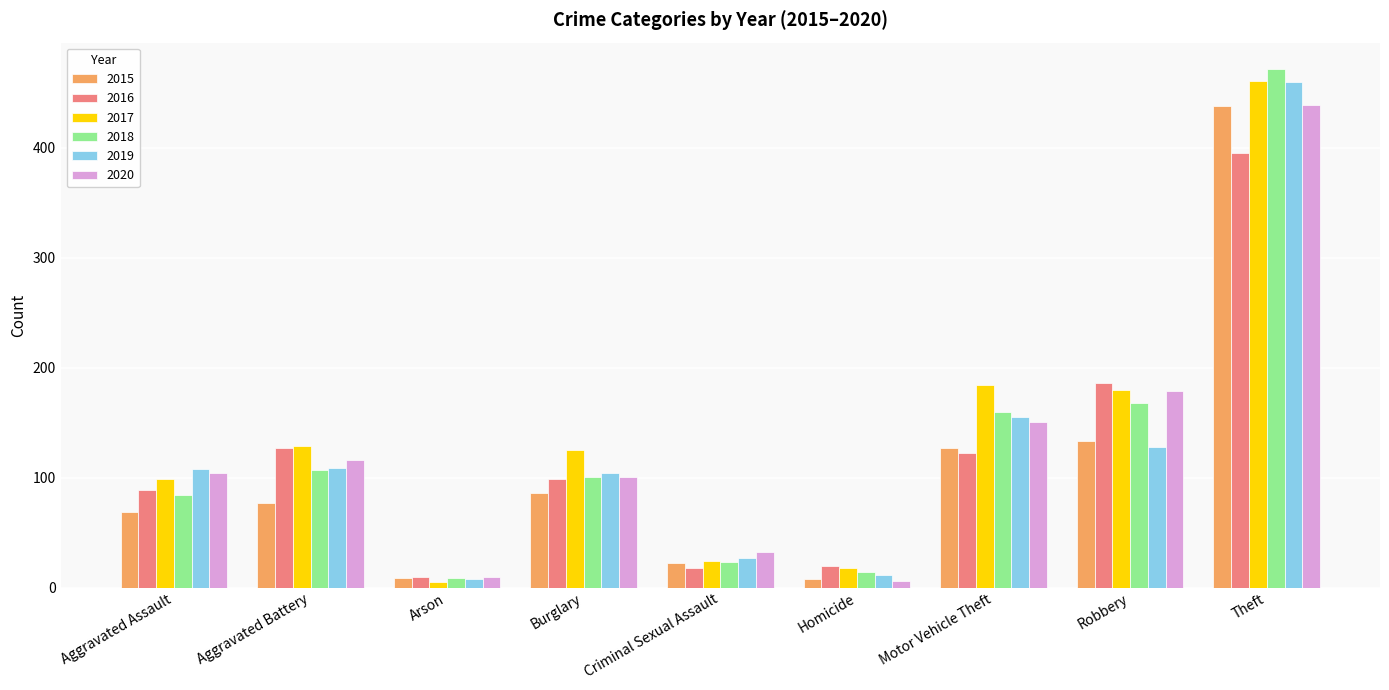

The 2018 series shows 168 at Robbery. True or false?

True